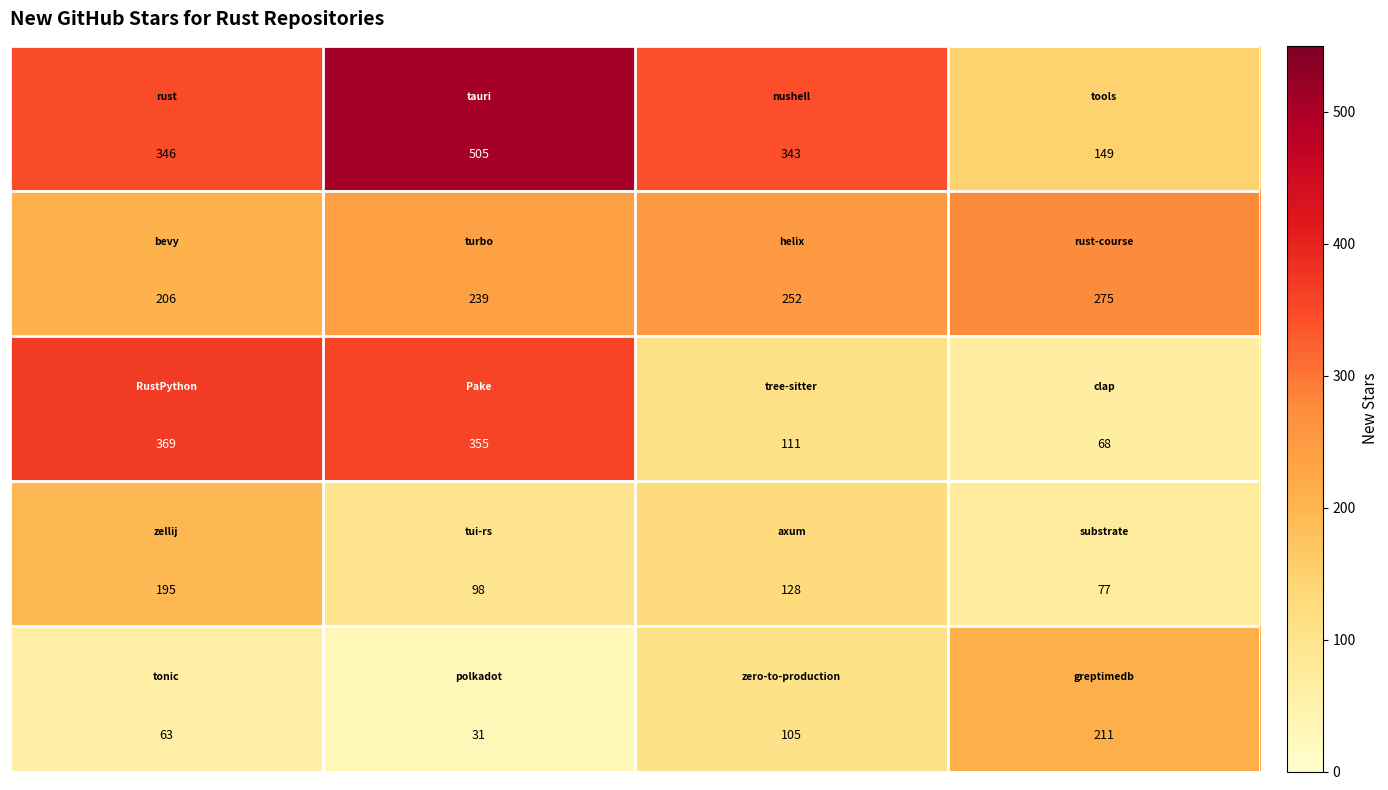

What is the maximum value shown in the chart?

505